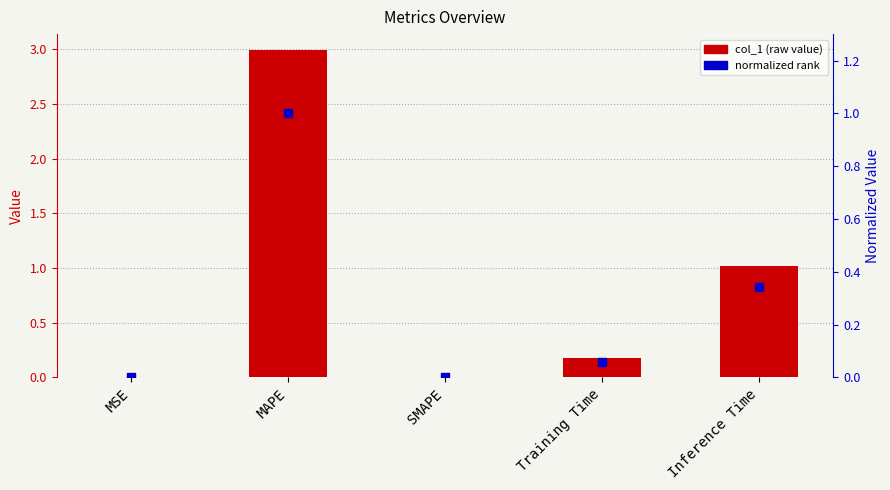

Which series reaches the maximum Y coordinate?

col_1